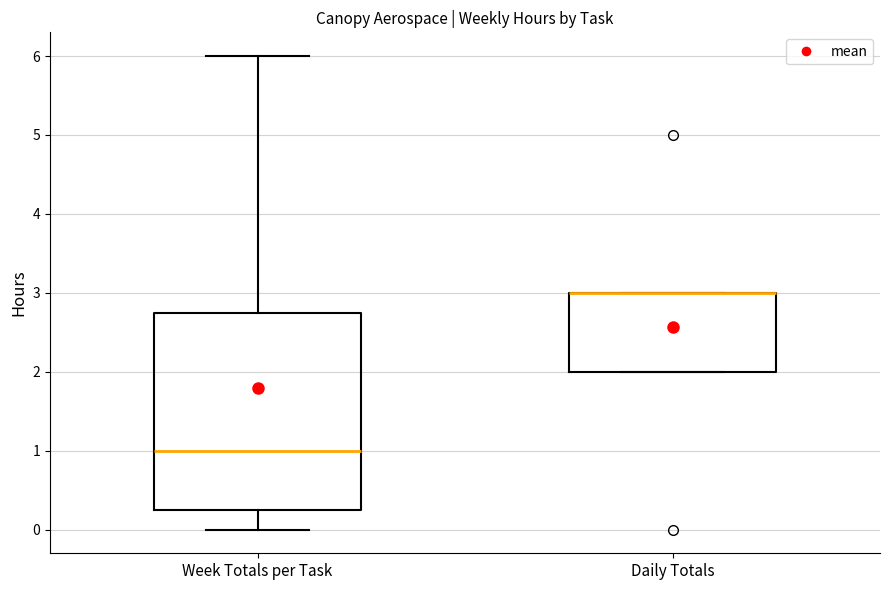

Reading left to right, read every box against the y-axis: the position of its median line, the range the box covers, and the ends of its whiskers. The values are not printed on the chart, so give them approximately, as read against the axis.

Week Totals per Task: median 1.0, box 0.3 to 2.8, whiskers 0.0 to 6.0
Daily Totals: median 3.0 (drawn on the box's upper edge), box 2.0 to 3.0, whiskers 2.0 to 3.0